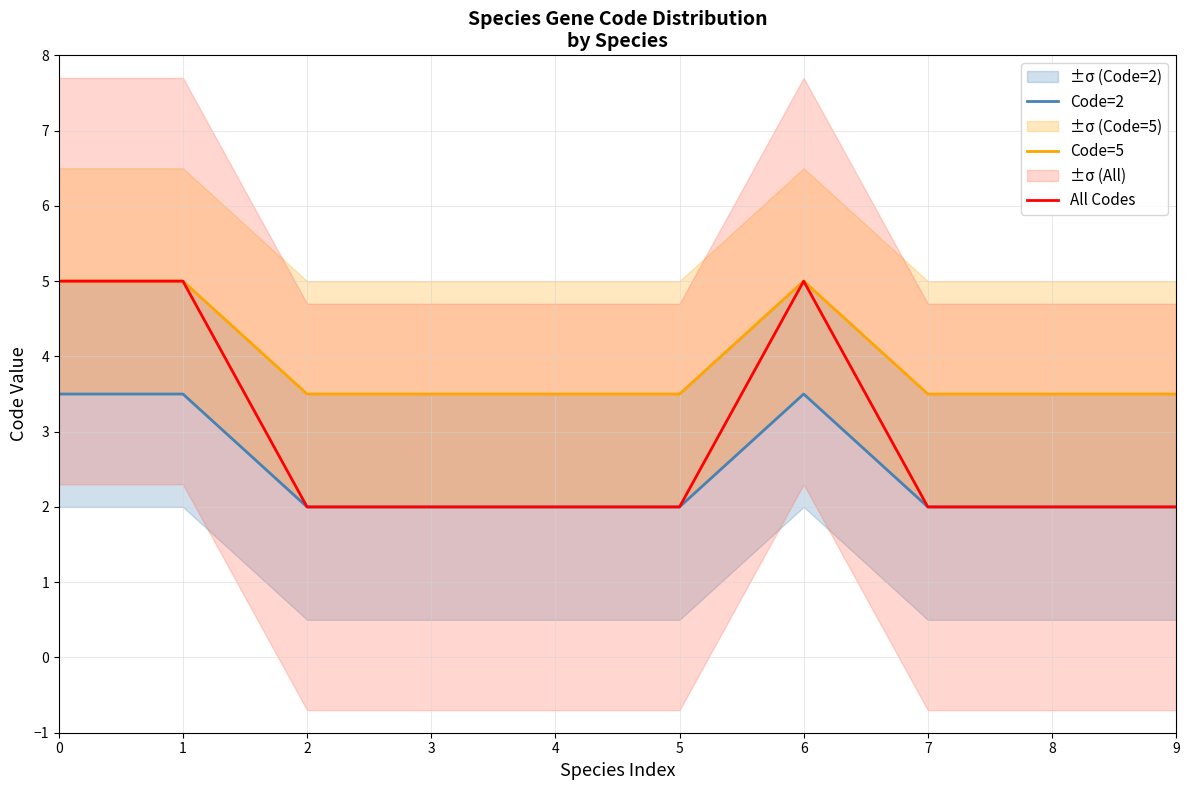

Which series has the largest total across all categories?

Code=5